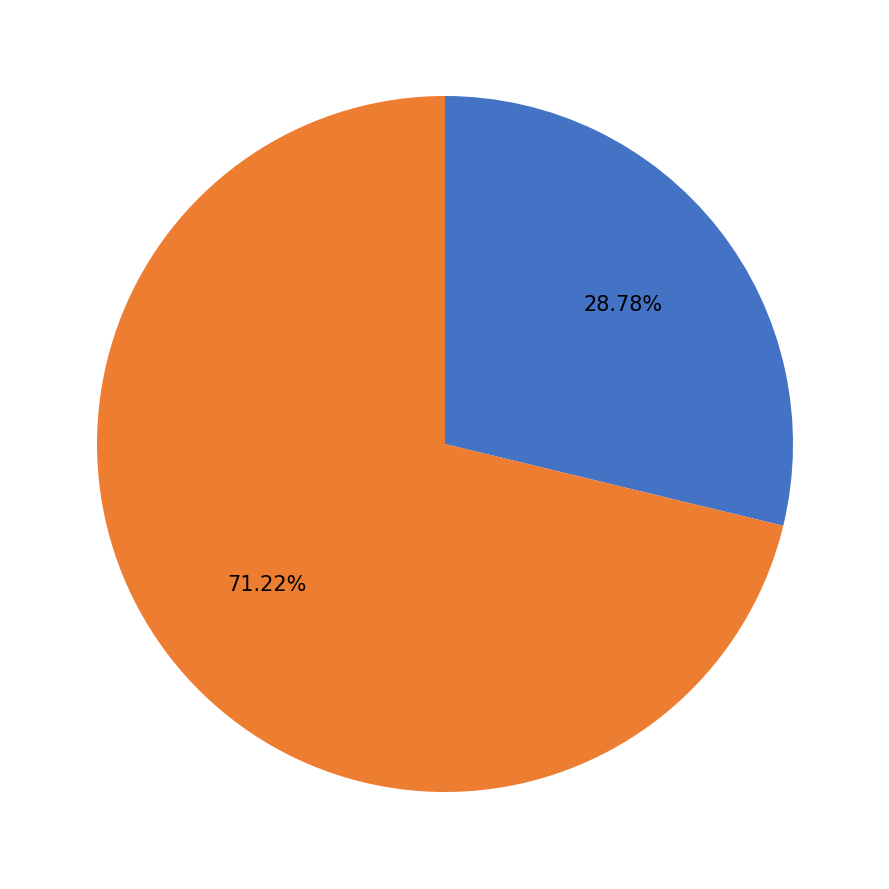

Which category has the smallest portion of the pie?

Masa extraida